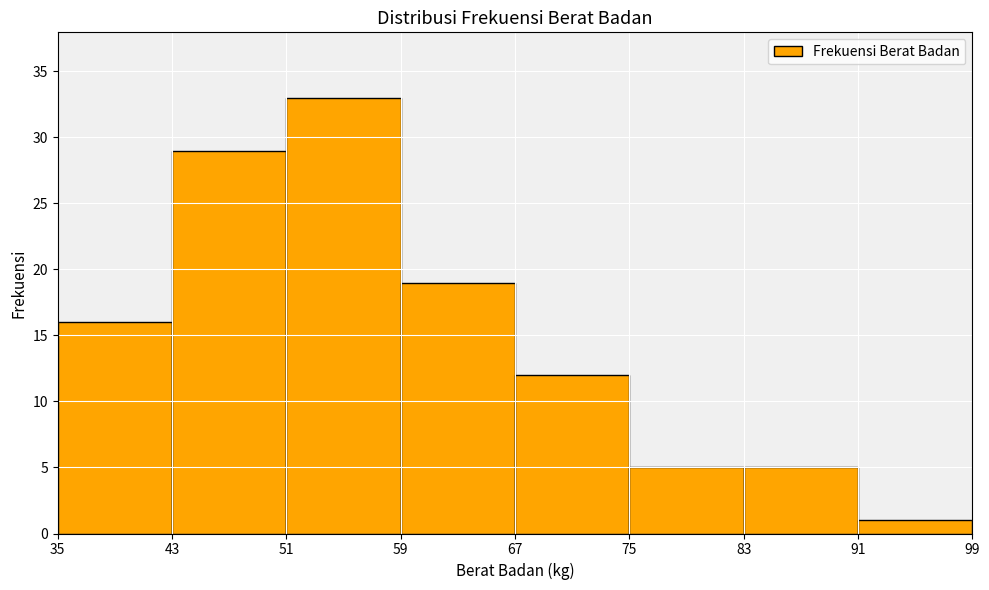

Reading left to right, list every bar in this chart as the range it spans on the x-axis followed by its height. The values are not printed on the chart, so give them approximately, as read against the axis.

35 to 43: 16
43 to 51: 29
51 to 59: 33
59 to 67: 19
67 to 75: 12
75 to 83: 5
83 to 91: 5
91 to 99: 1